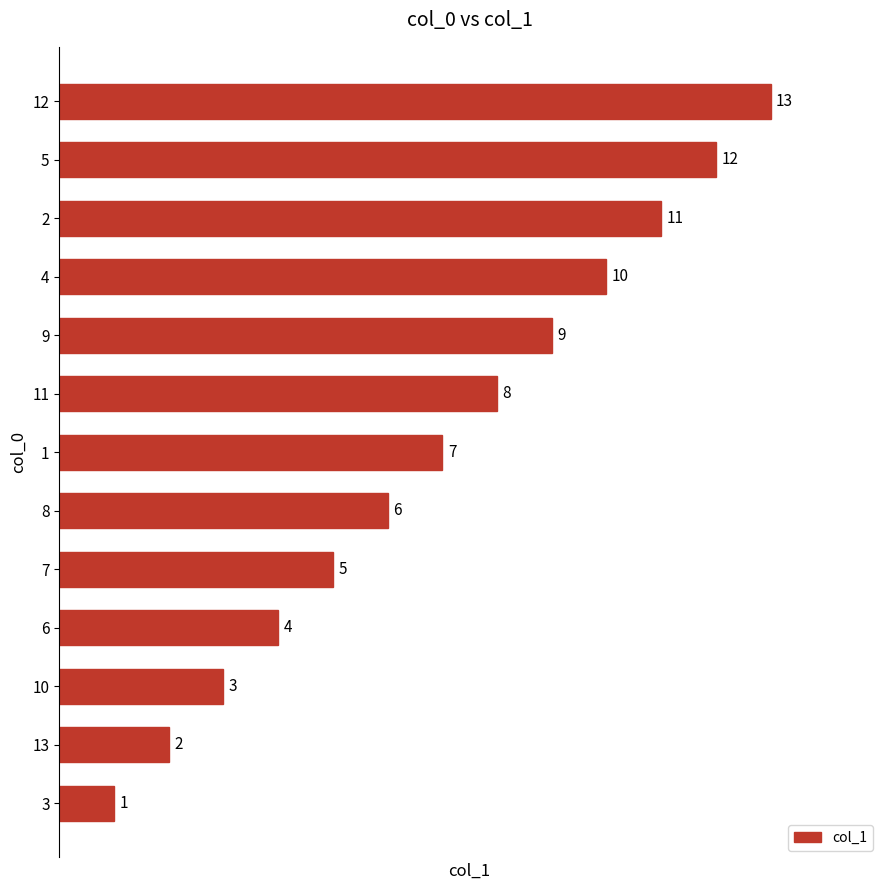

What is the ratio of the value at 6 to the value at 2?

0.4